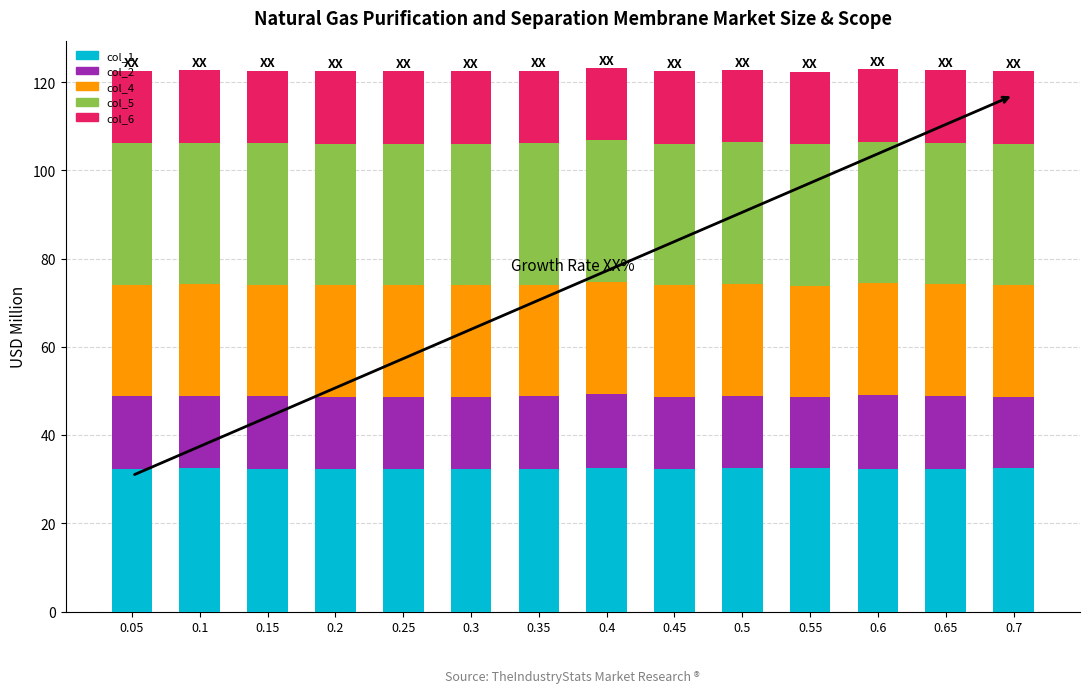

What is the maximum value for col_1?

32.6